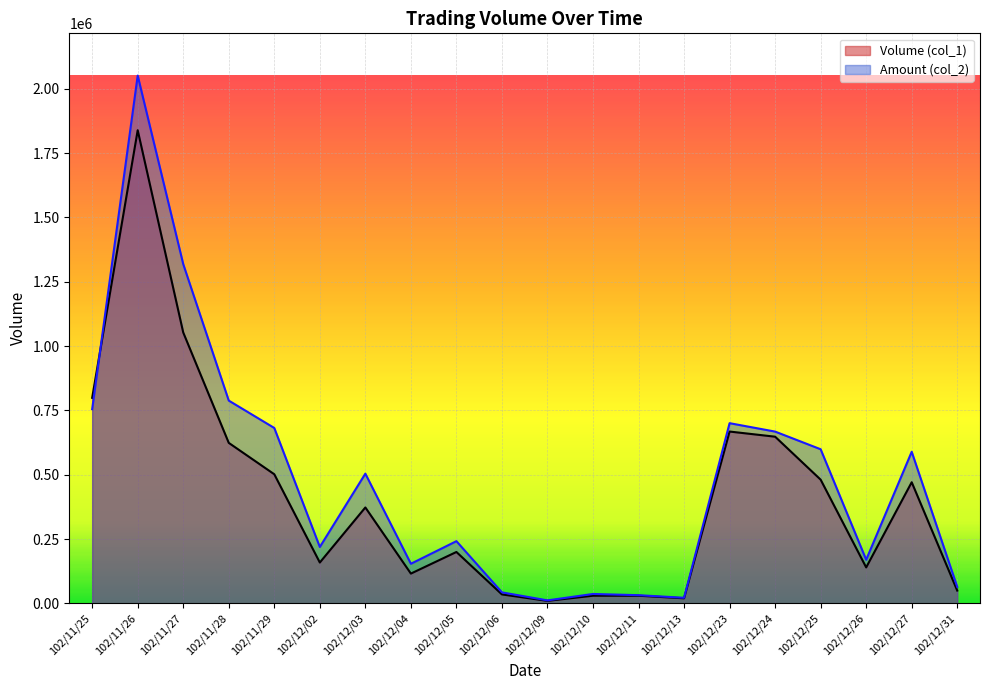

In Amount (col_2), how many points are lower than both neighbors (excluding endpoints)?

5